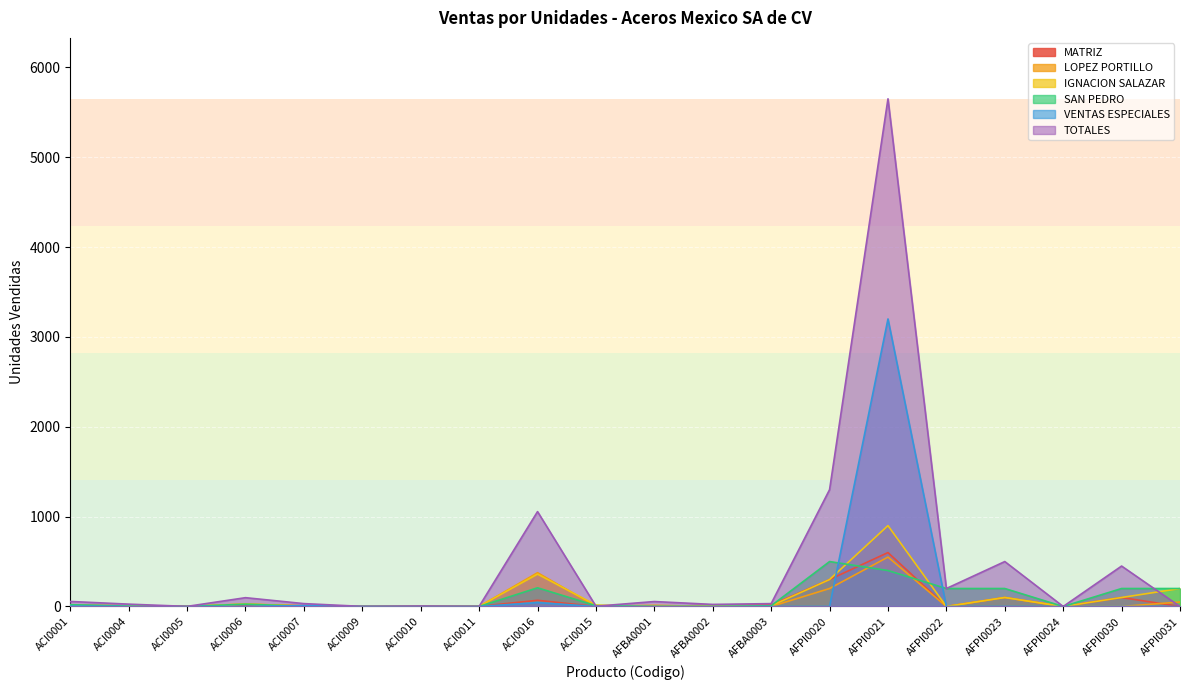

How many lines are shown in the chart?

6